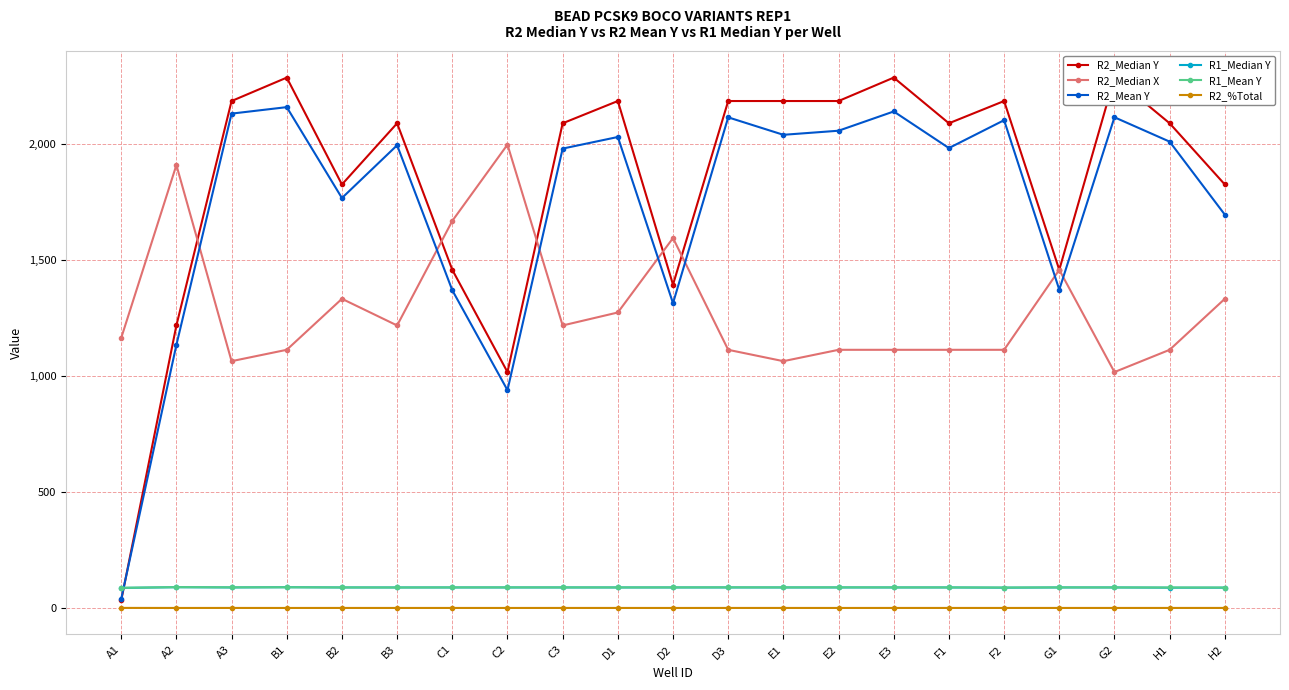

At which label does R2_Median X reach its peak?

C2